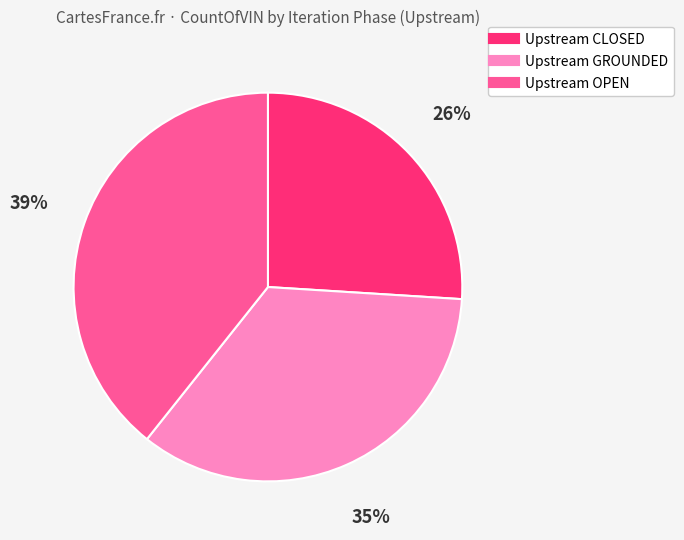

How many slices are in this pie chart?

3